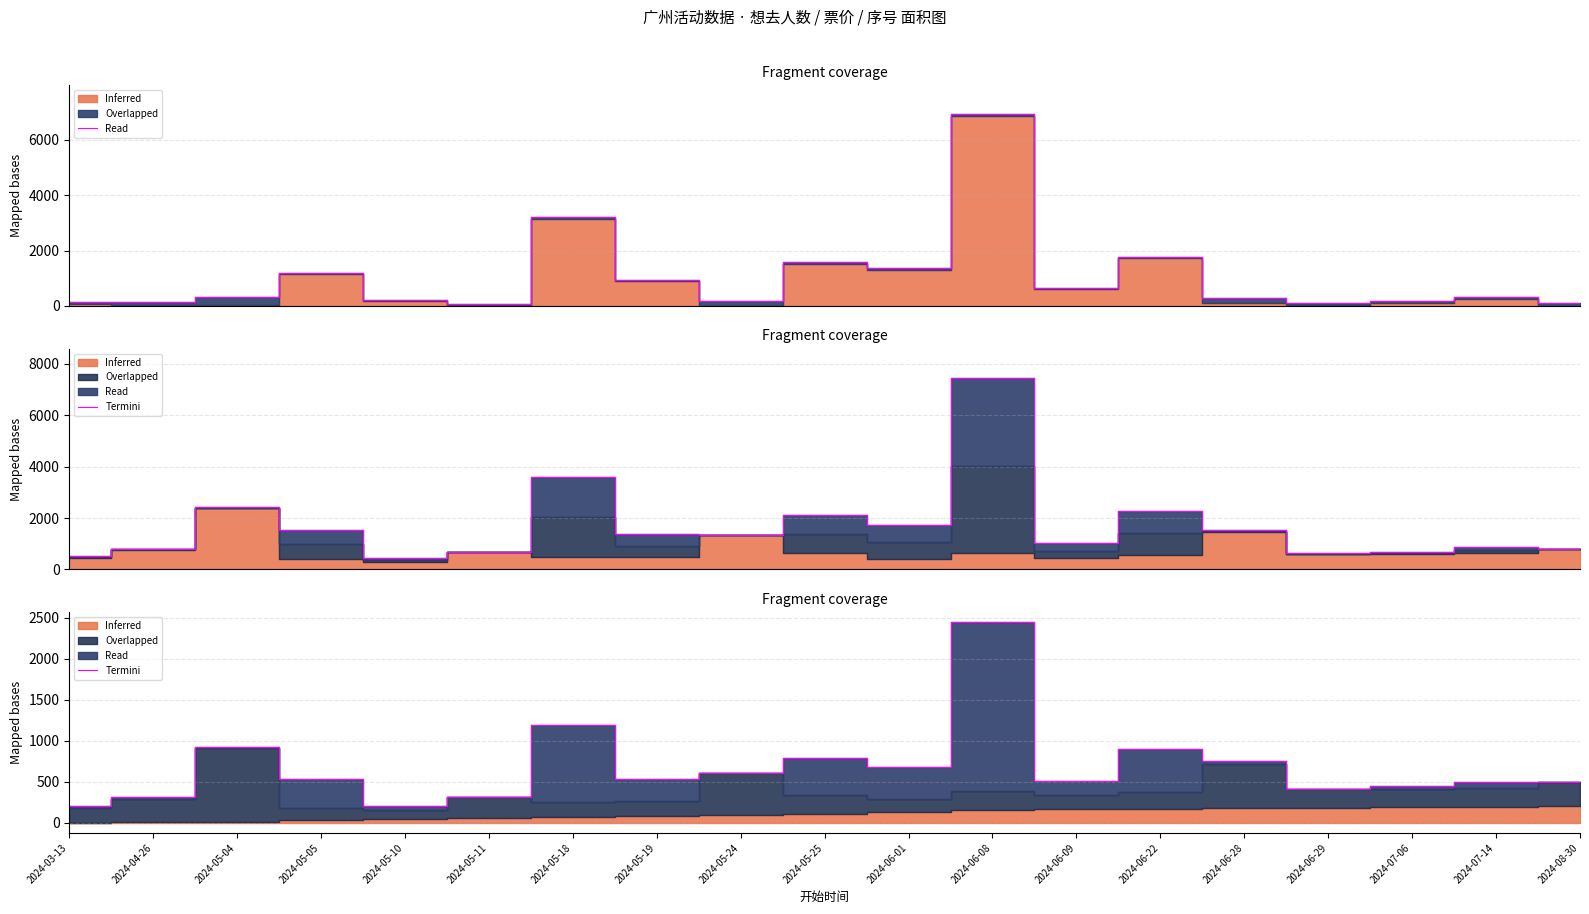

At which category does the data reach its first local valley?

2024-05-10